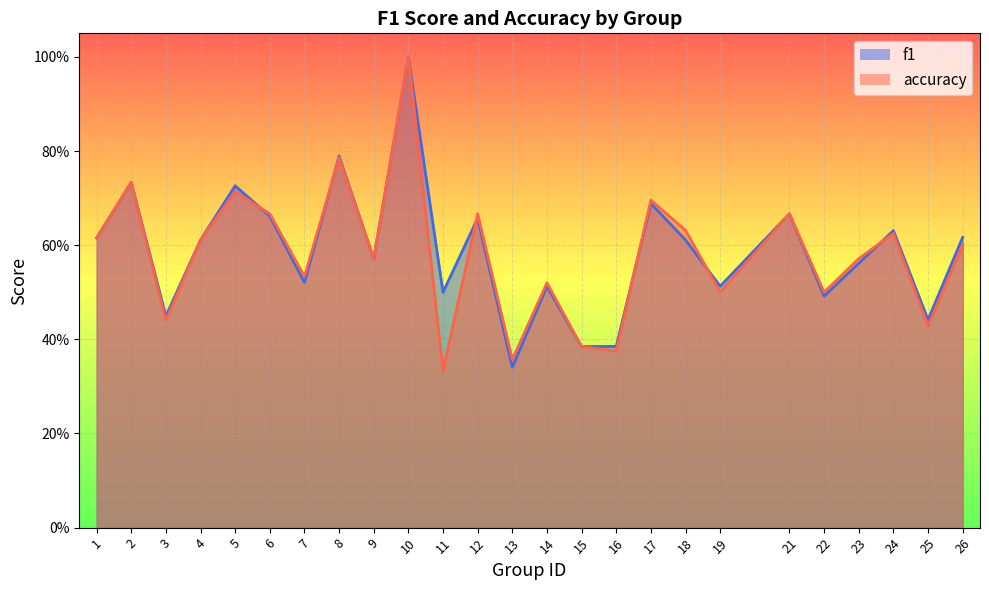

Between which two adjacent categories do accuracy and f1 first intersect?

5 and 6